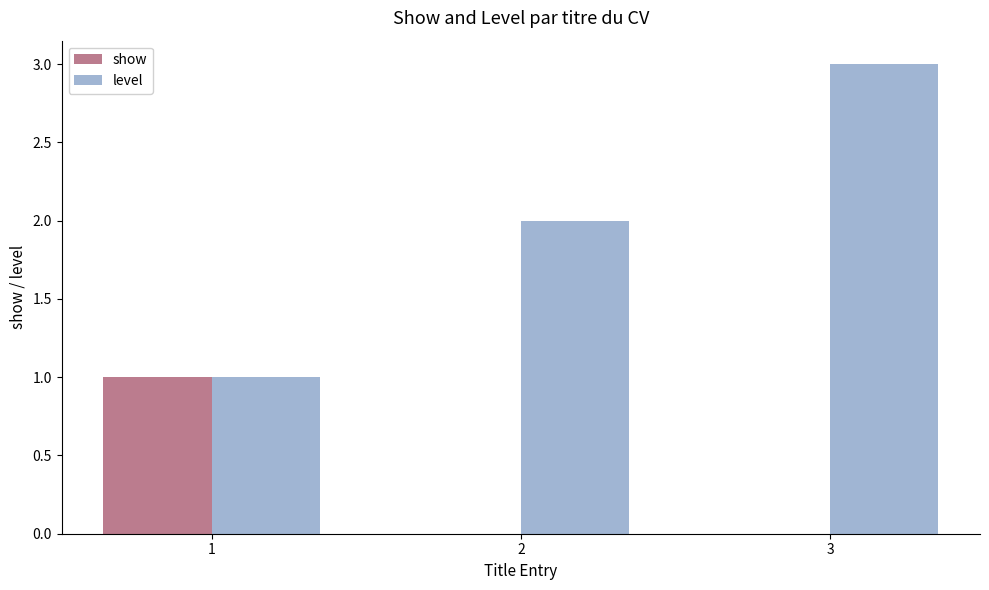

What are all the series names shown in the legend?

show, level